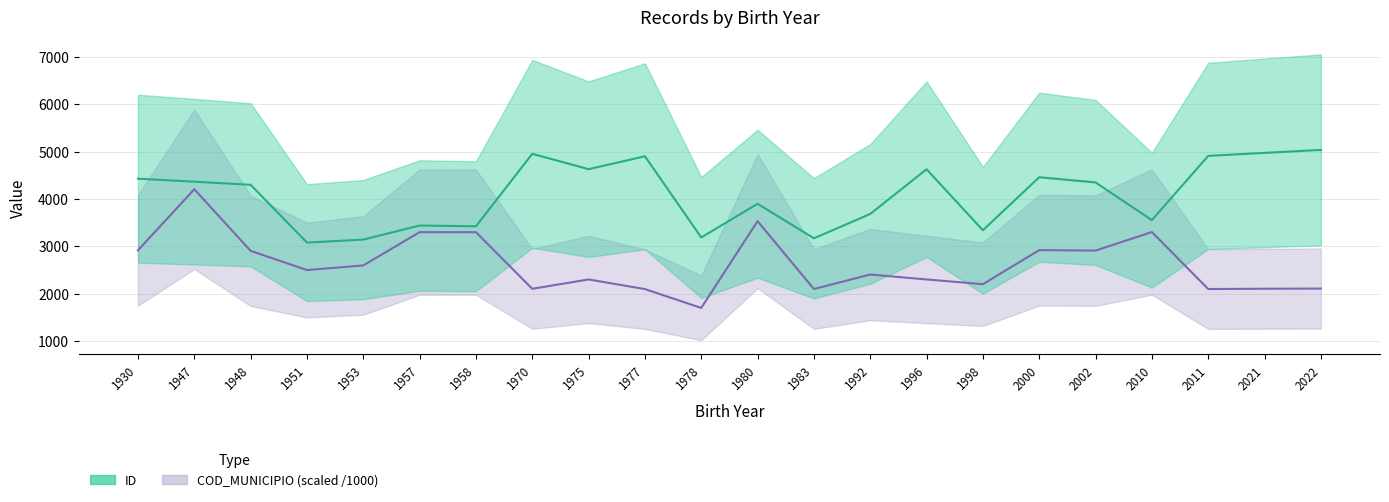

Which series has the largest total across all categories?

ID